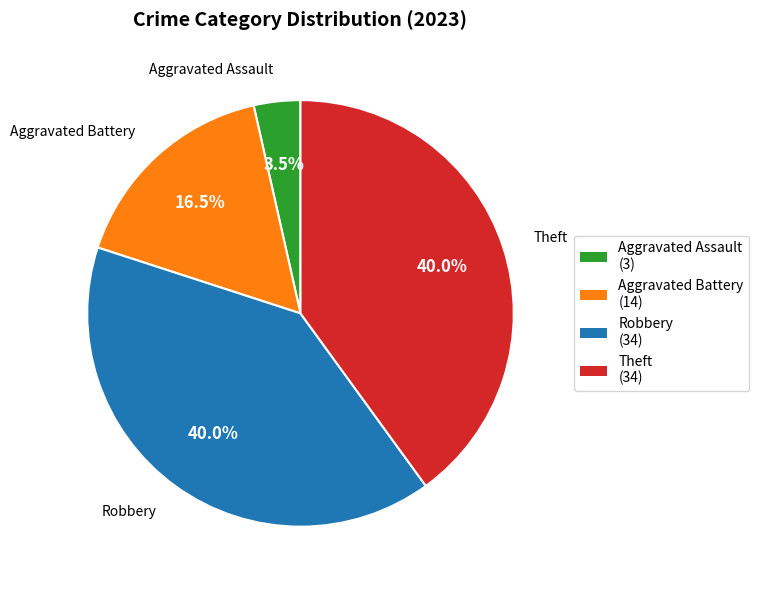

Does any single category account for the majority?

No